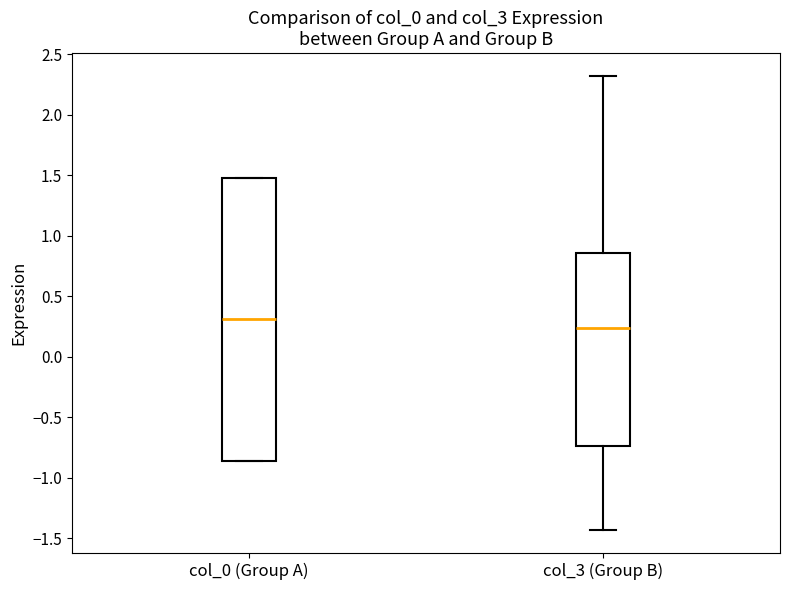

Comparing the boxes themselves (not the whiskers), which one is the tallest?

col_0 (Group A)